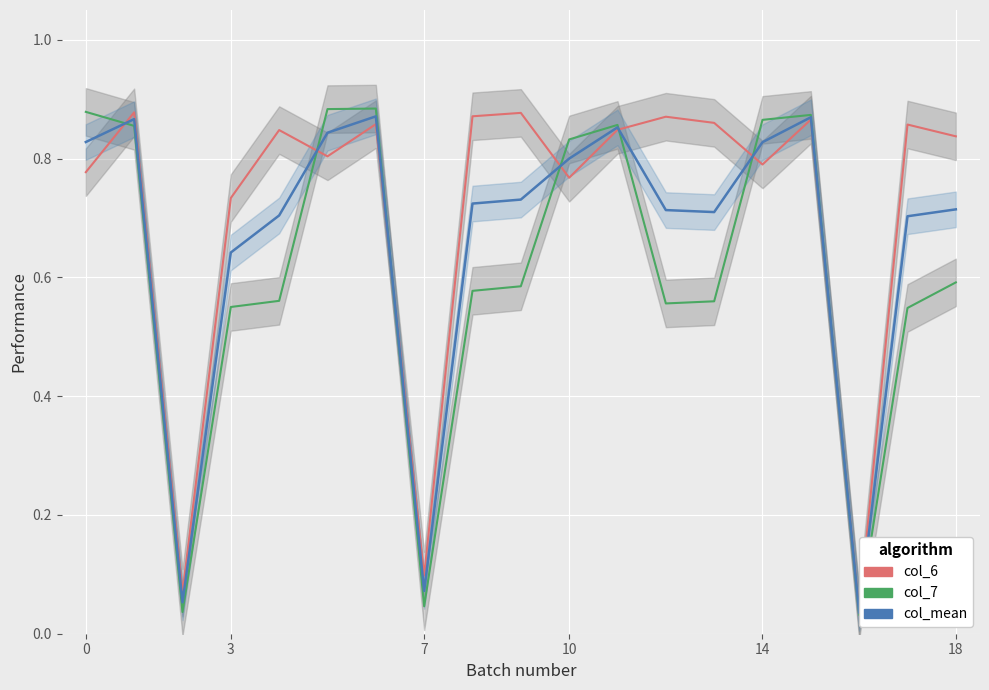

Reading left to right, extract all data points from this chart.

col_6: 0.8	0.9	0.1	0.7	0.8	0.8	0.9	0.1	0.9	0.9	0.8	0.8	0.9	0.9	0.8	0.9	0.0	0.9	0.8
col_7: 0.9	0.9	0.0	0.6	0.6	0.9	0.9	0.0	0.6	0.6	0.8	0.9	0.6	0.6	0.9	0.9	0.0	0.5	0.6
col_mean: 0.8	0.9	0.1	0.6	0.7	0.8	0.9	0.1	0.7	0.7	0.8	0.9	0.7	0.7	0.8	0.9	0.0	0.7	0.7